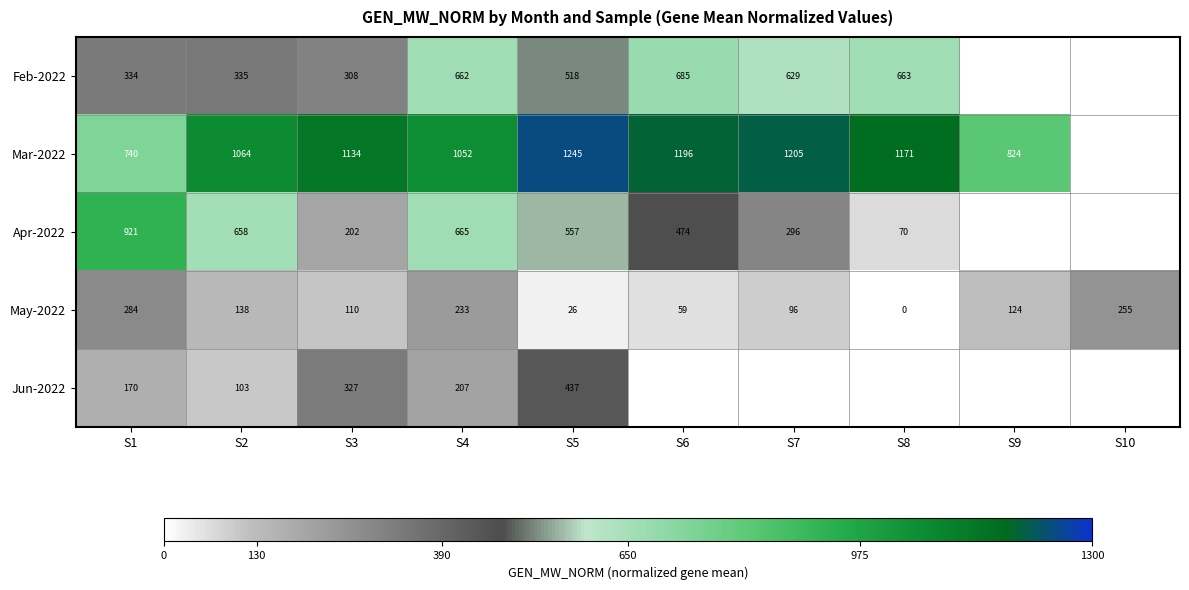

At how many categories does at least one series exceed 129?

10